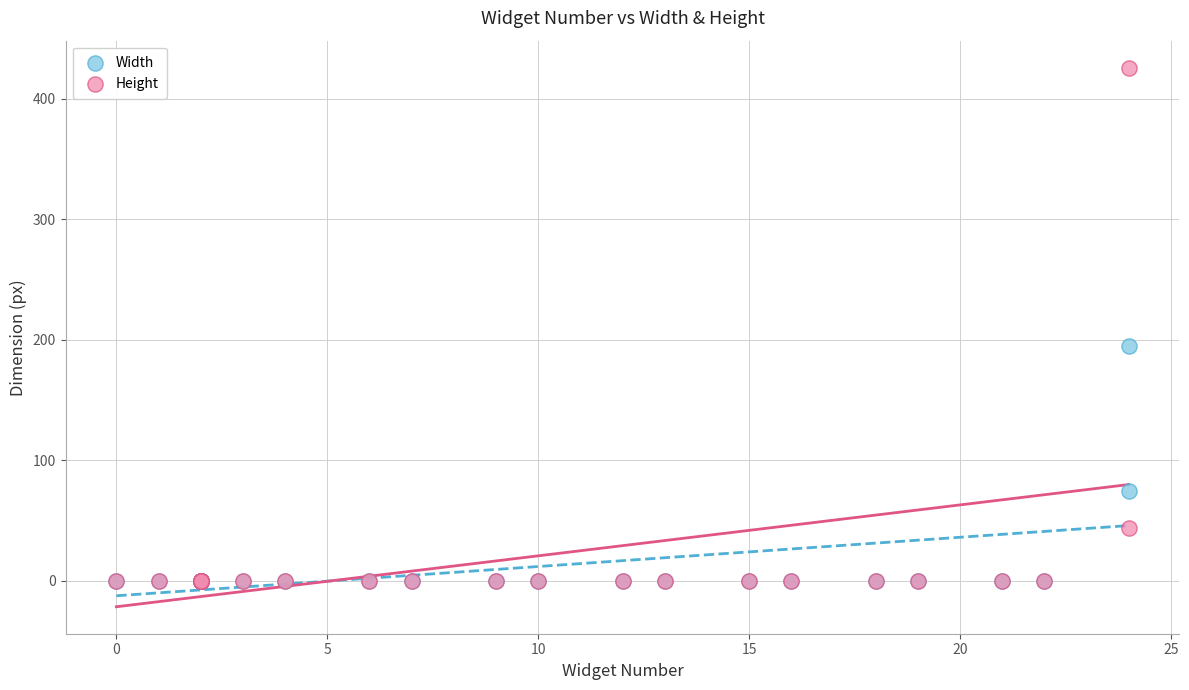

Which series contains the highest Y value?

Height